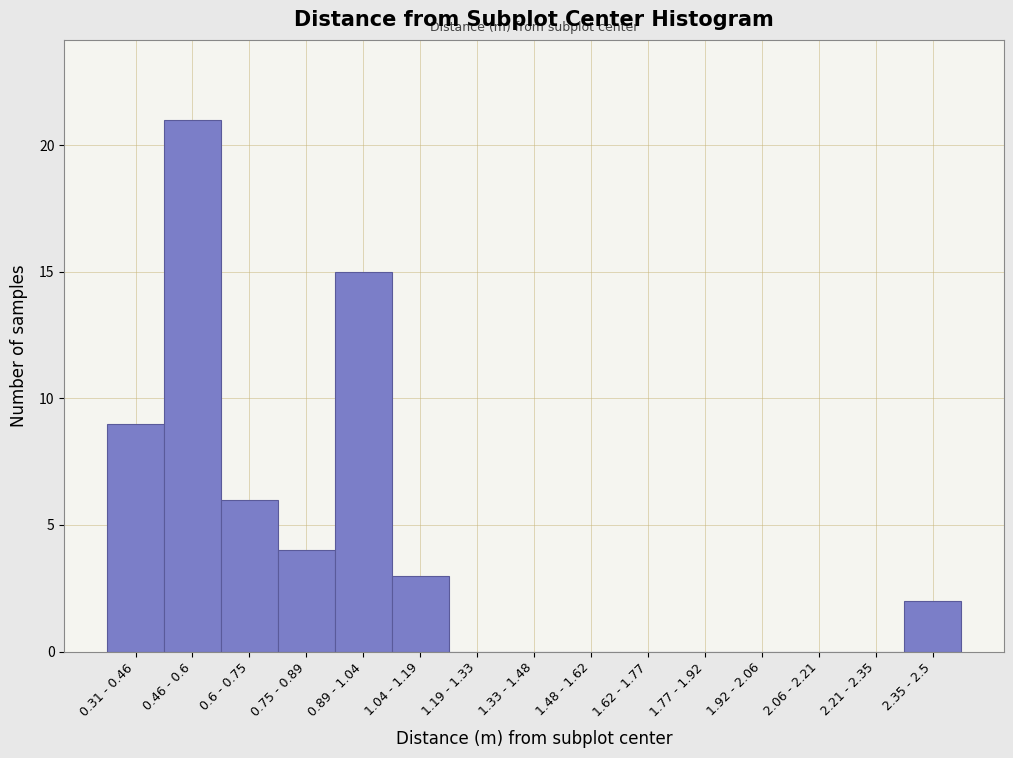

Reading left to right, what are all the values shown in this chart?

0.31 - 0.46=9	0.46 - 0.6=21	0.6 - 0.75=6	0.75 - 0.89=4	0.89 - 1.04=15	1.04 - 1.19=3	1.19 - 1.33=0	1.33 - 1.48=0	1.48 - 1.62=0	1.62 - 1.77=0	1.77 - 1.92=0	1.92 - 2.06=0	2.06 - 2.21=0	2.21 - 2.35=0	2.35 - 2.5=2